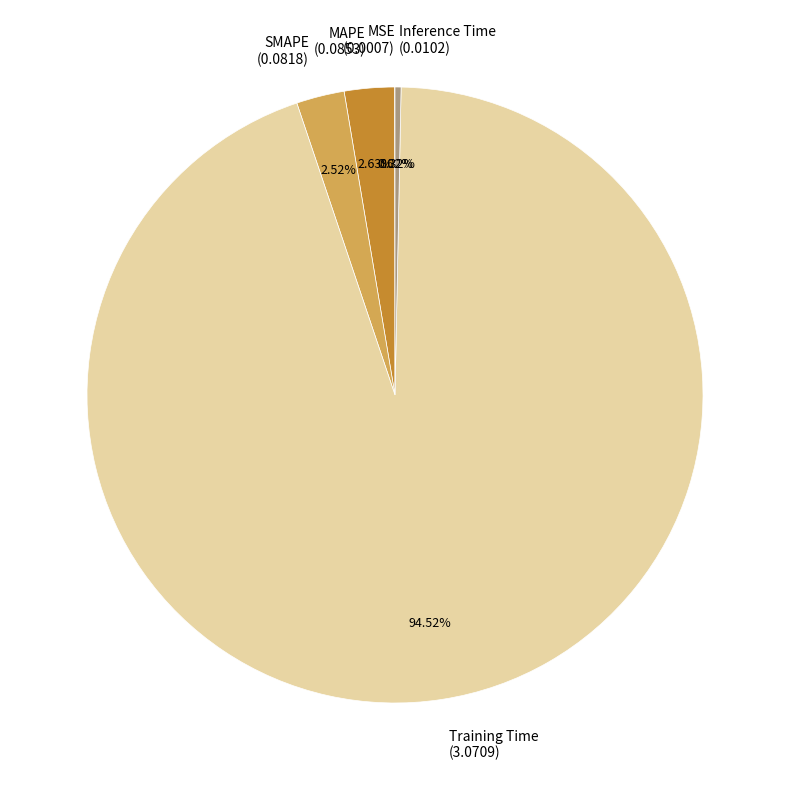

What portion of the pie excludes Inference Time?

99.7%